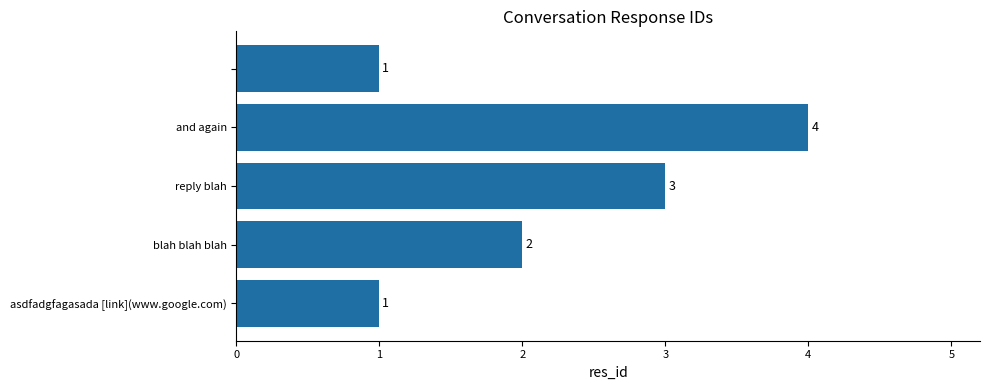

Count the values in the range 1 to 3.

4